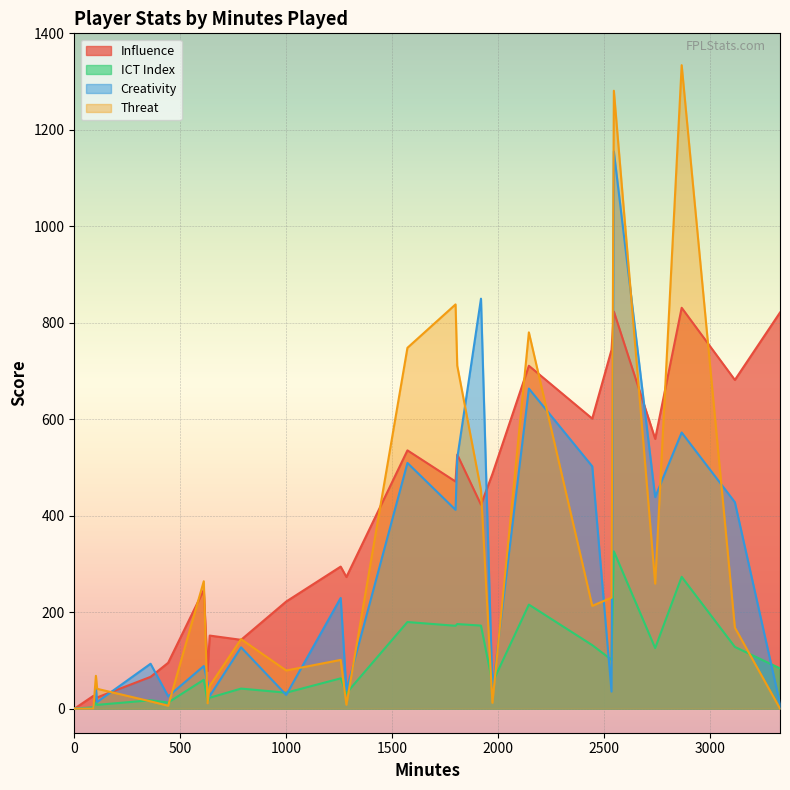

What is the sum of all Creativity values?

6897.9